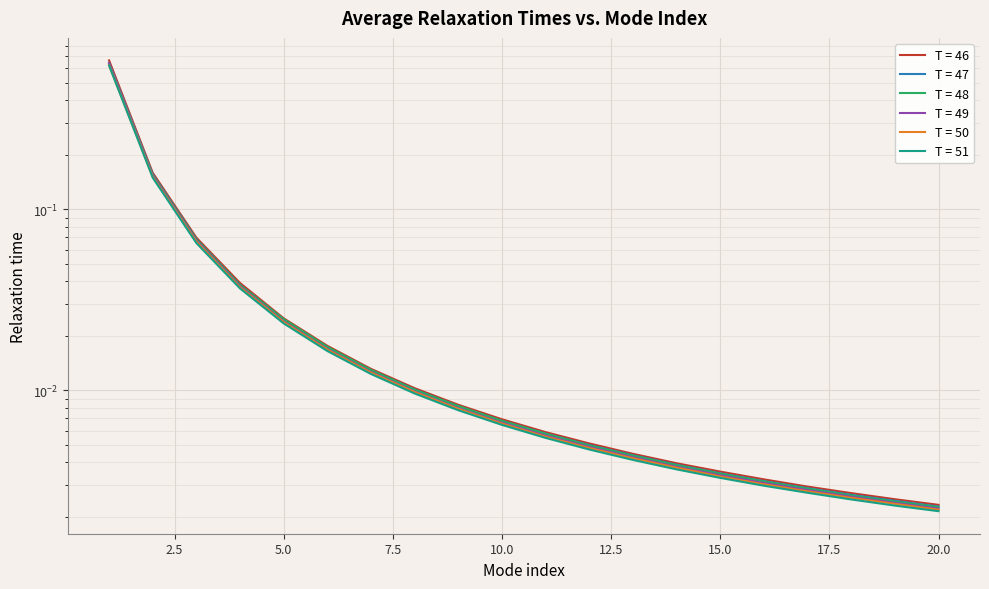

Does the chart display data point markers on the line(s)?

No